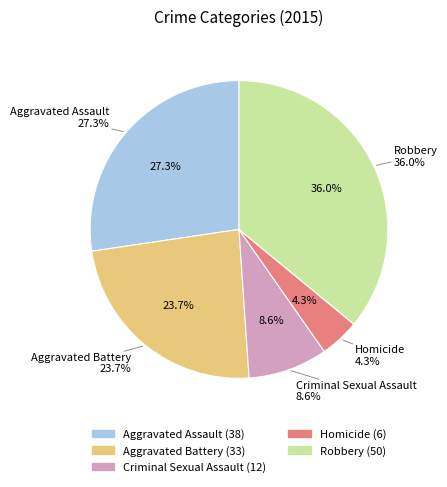

What is the smallest slice in the pie chart?

Homicide